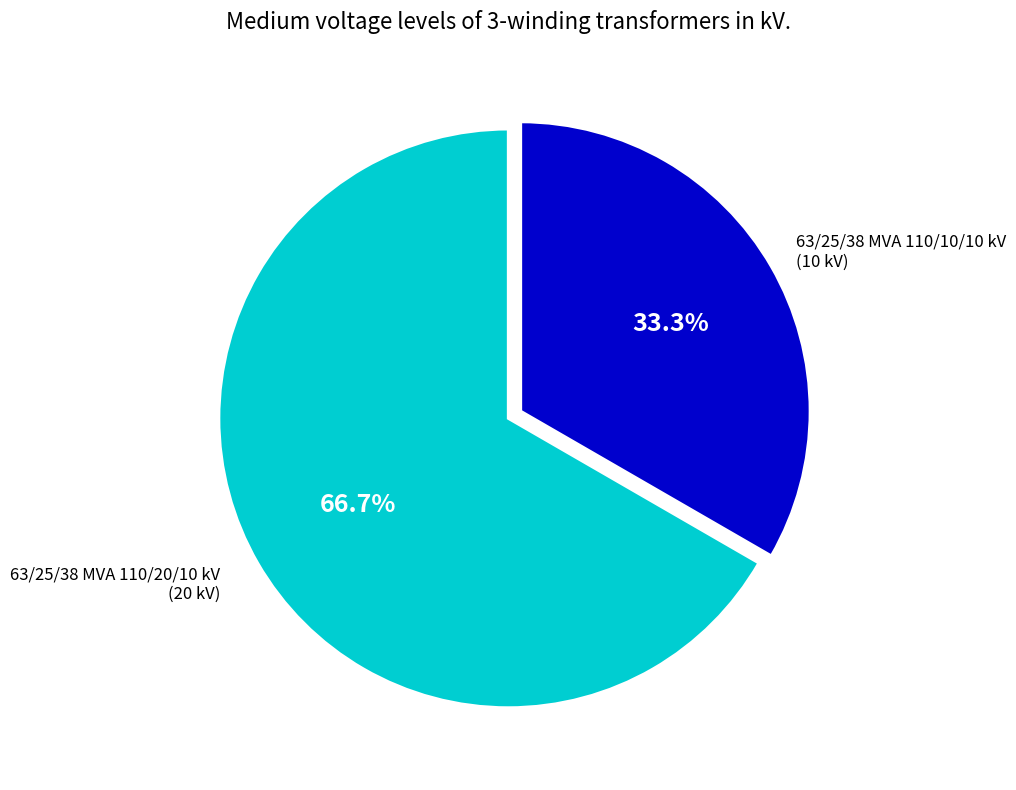

To the nearest percent, what is the difference between the largest and smallest slice percentages?

33%